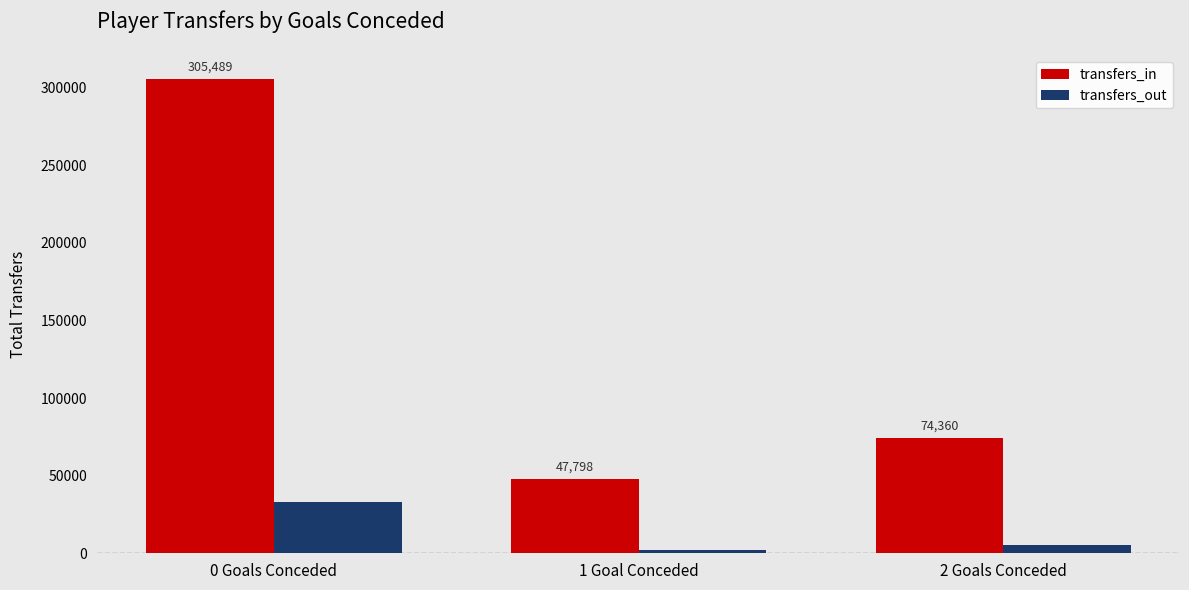

What is the value of the transfers_in bar at the 2nd from the left?

47798